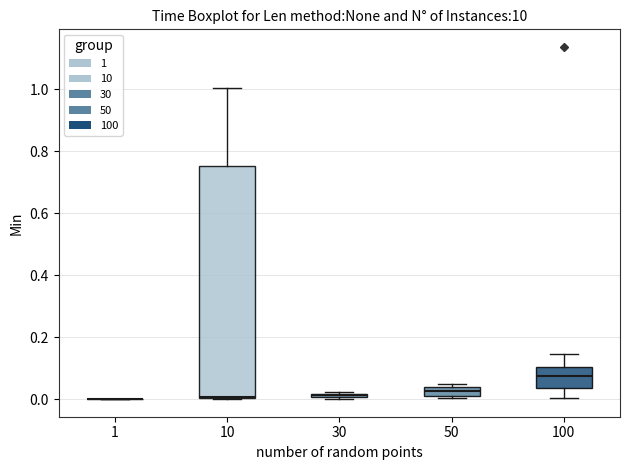

Where is the lower edge of the box at x = 10 on the y-axis? The values are not printed on the chart, so give them approximately, as read against the axis.

0.00